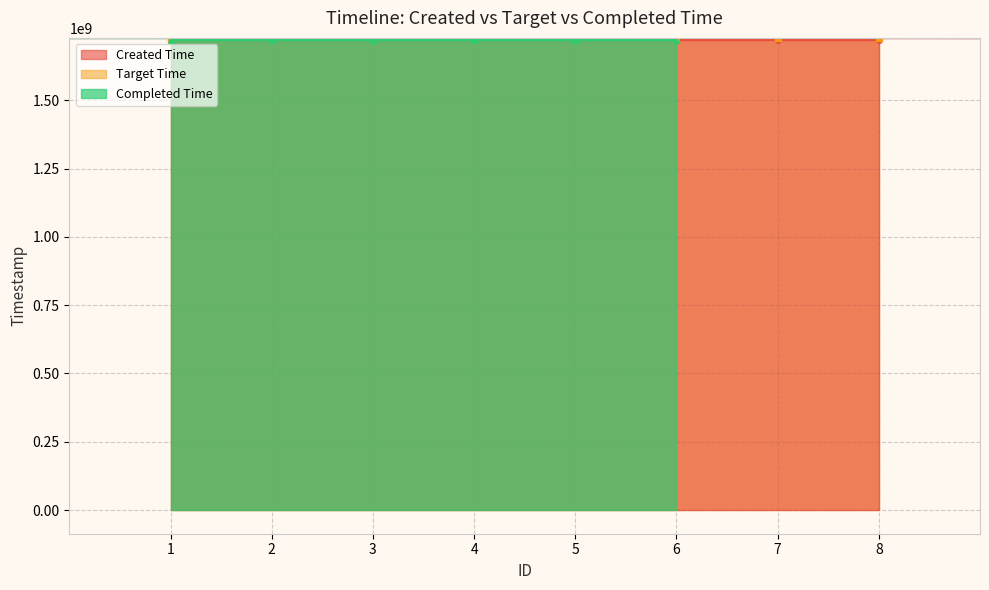

What is the value of the Created Time point at the 6th from the left?

1720069739.9